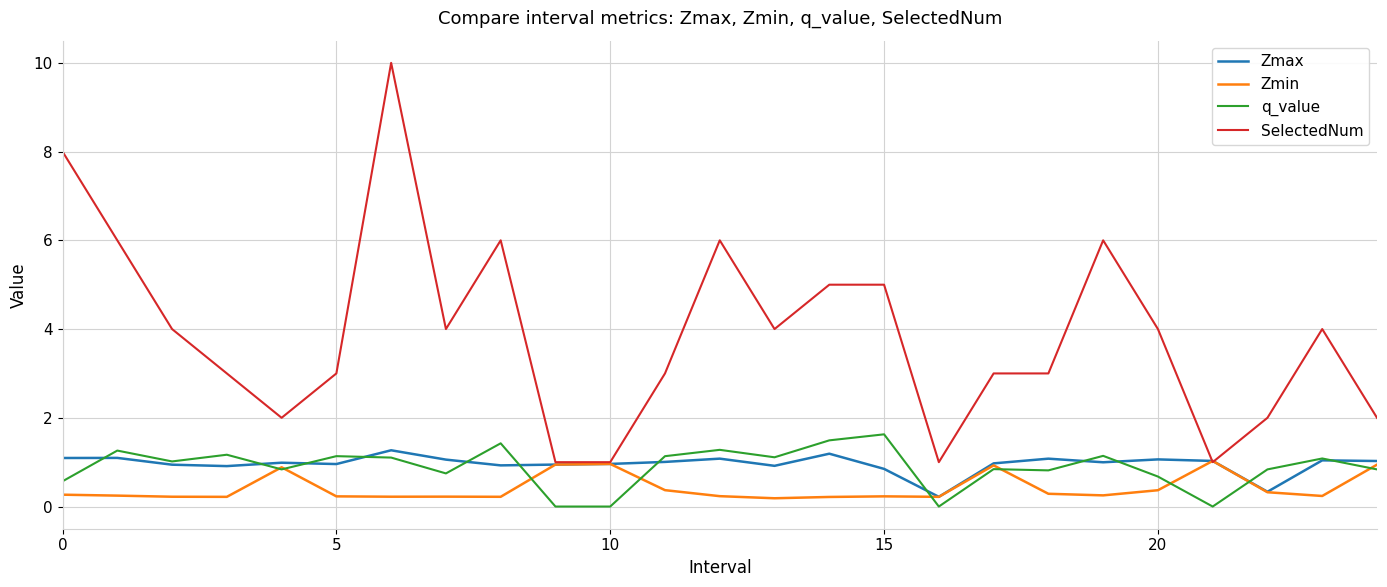

What is the lowest value of the SelectedNum series?

1.0